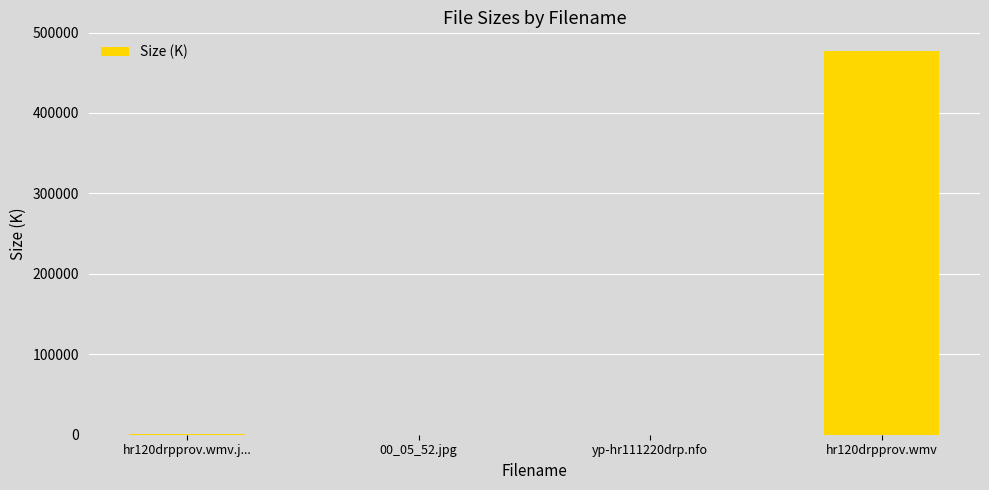

True or false: the data shows 8.4 at yp-hr111220drp.nfo.

True